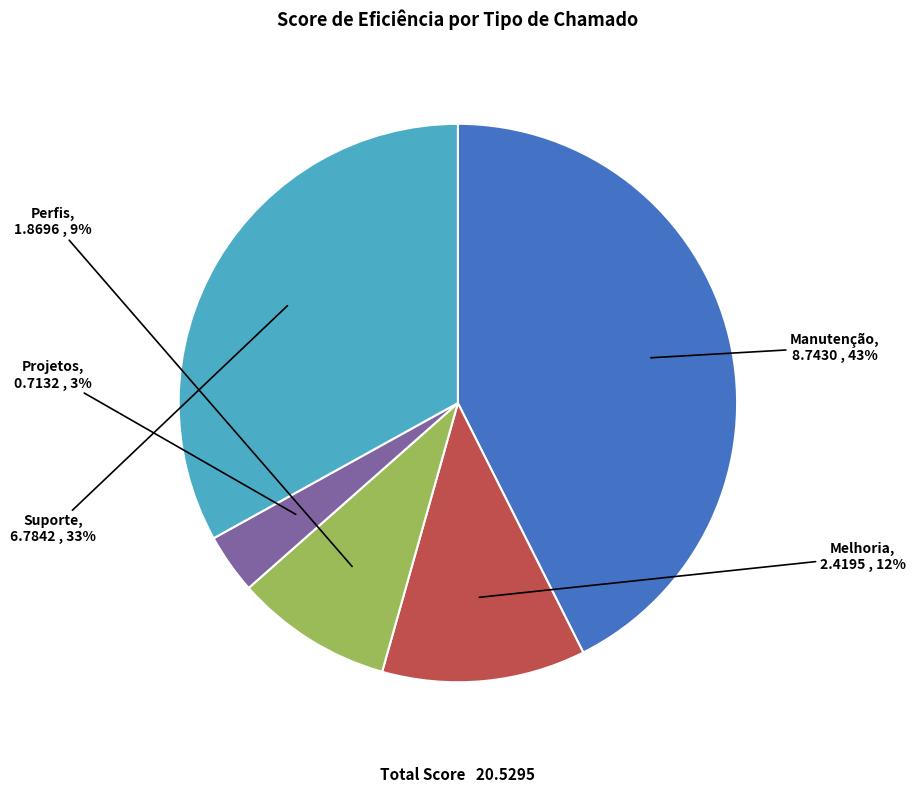

True or false: Melhoria accounts for 12% of the total.

True